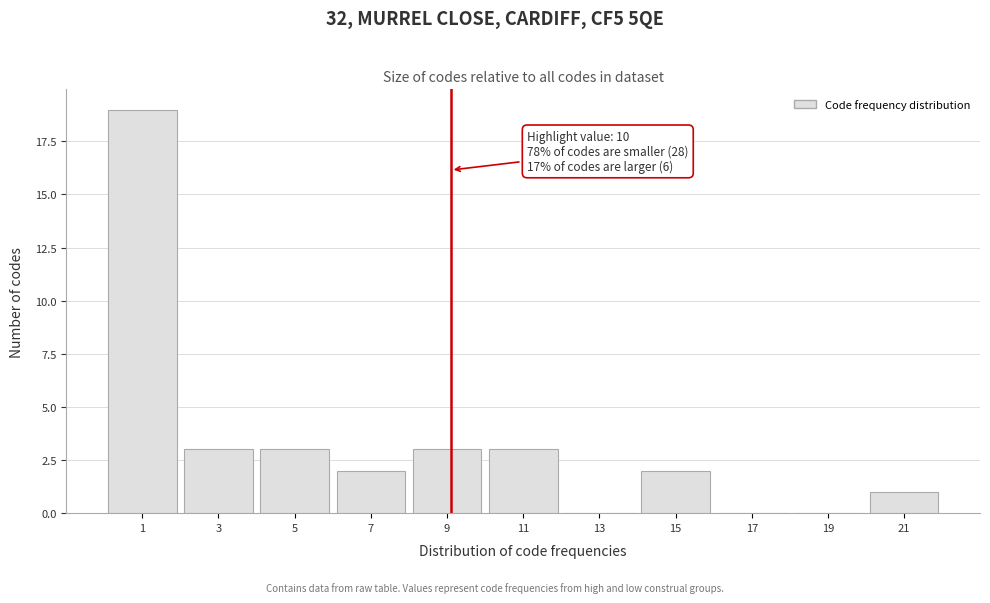

Reading left to right, what are all the values shown in this chart?

1=19	3=3	5=3	7=2	9=3	11=3	13=0	15=2	17=0	19=0	21=1